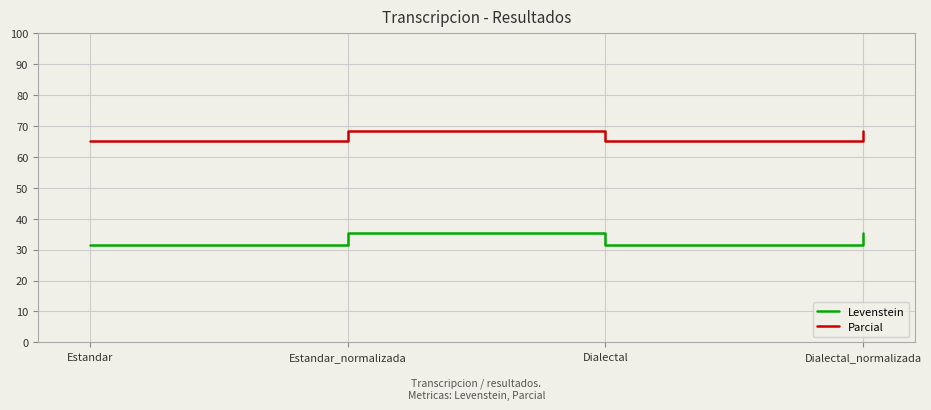

What is the minimum value for Levenstein?

31.6